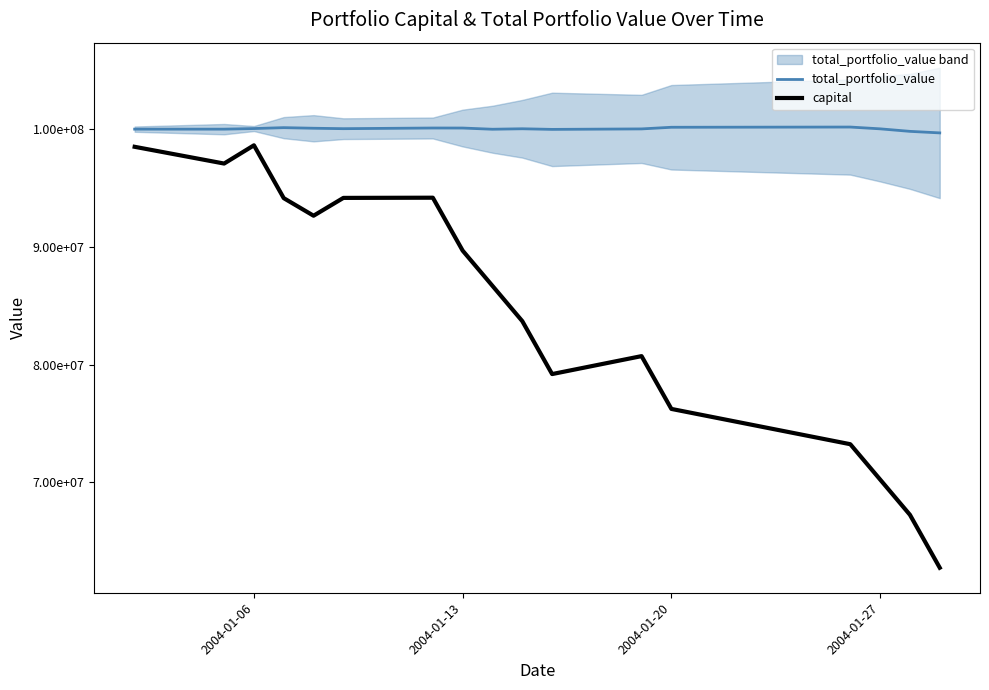

Does the chart have visible grid lines?

No